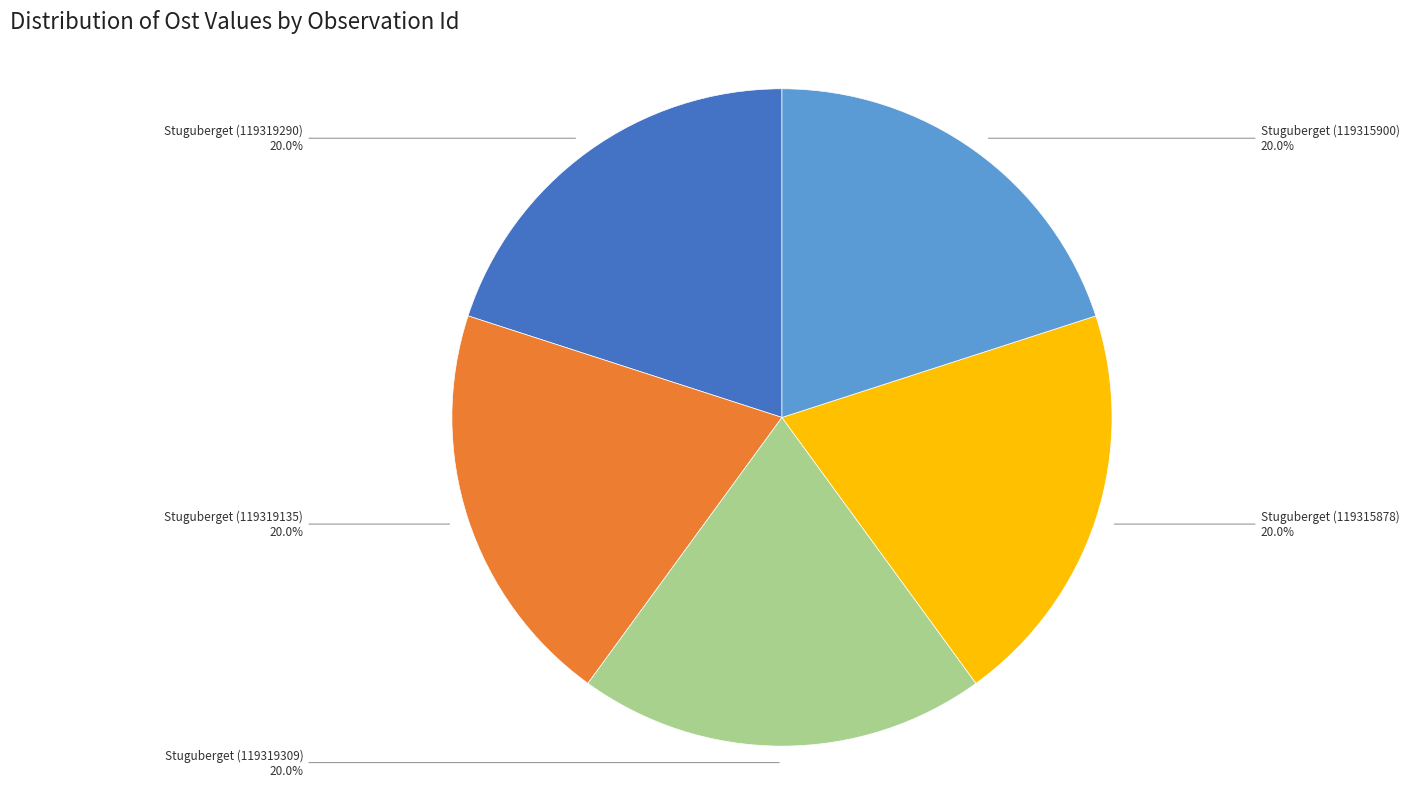

Approximately how many times larger is the value at Stuguberget (119315878) compared to Stuguberget (119319309)?

1.0